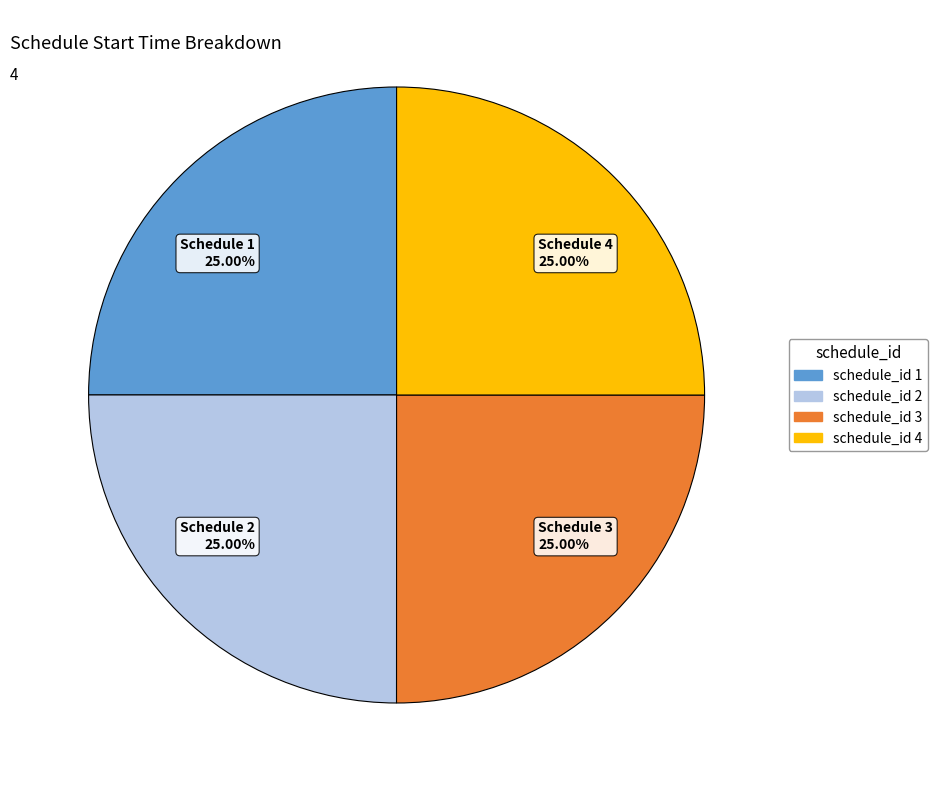

Does any single category account for the majority?

No